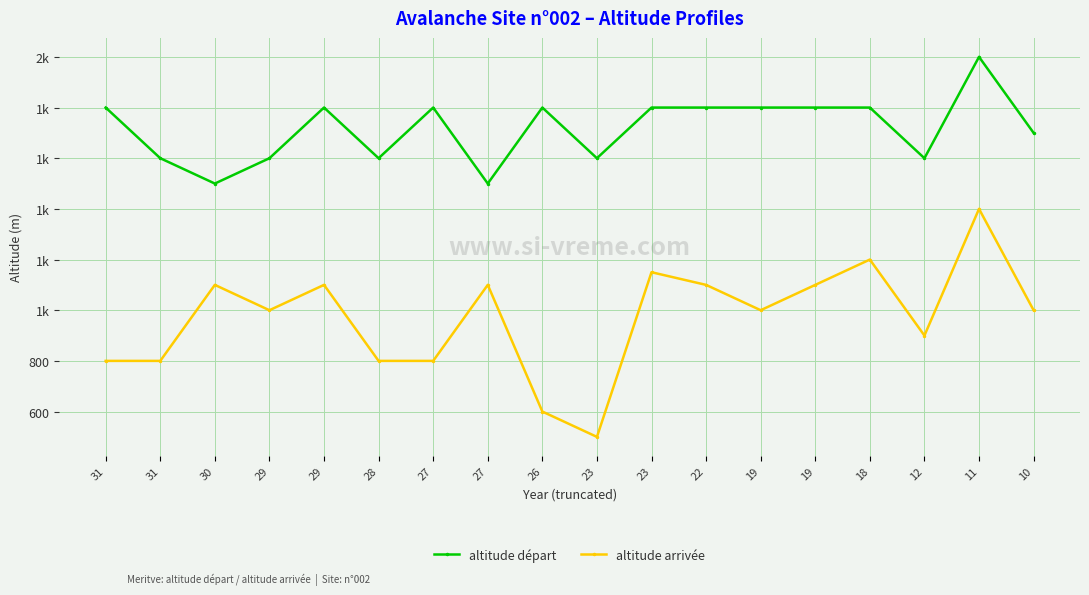

Is this an area chart (filled region under the line)?

No